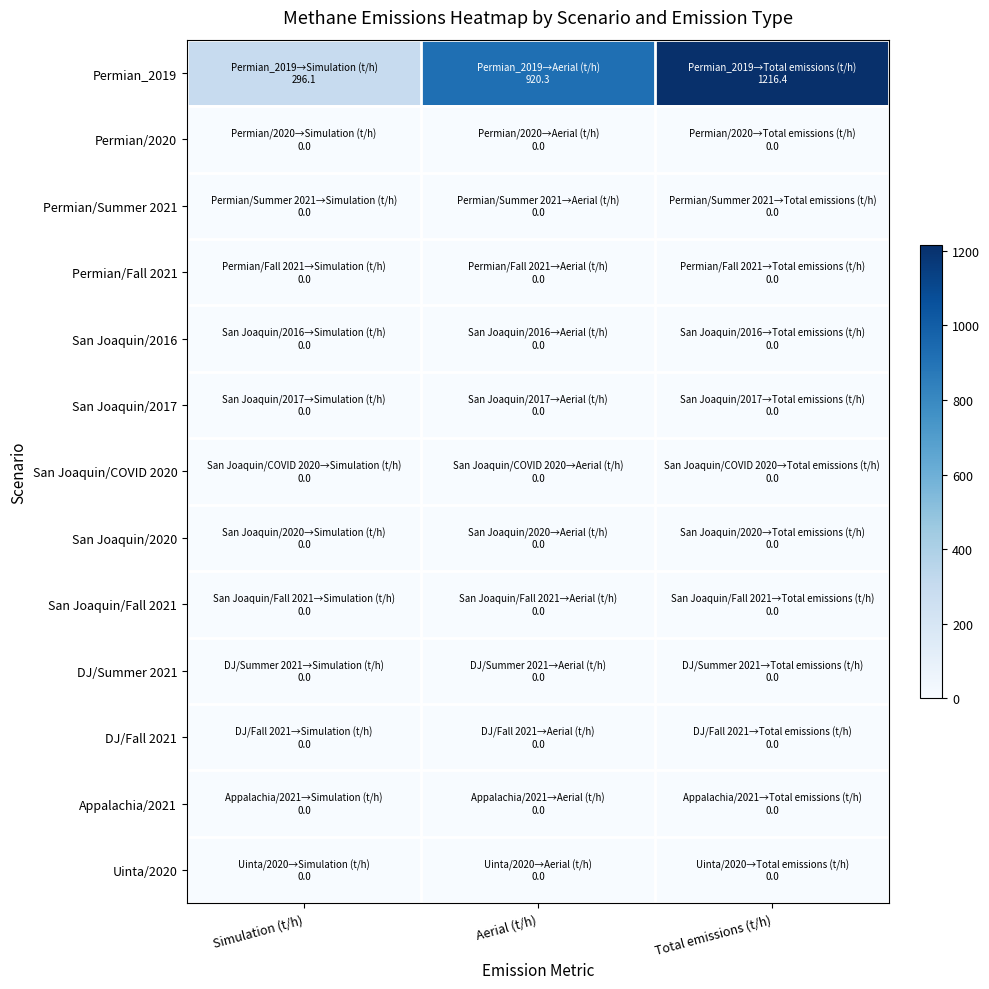

Rank the series by their maximum value, from lowest to highest.

Permian/2020, Permian/Summer 2021, Permian/Fall 2021, San Joaquin/2016, San Joaquin/2017, San Joaquin/COVID 2020, San Joaquin/2020, San Joaquin/Fall 2021, DJ/Summer 2021, DJ/Fall 2021, Appalachia/2021, Uinta/2020, Permian_2019